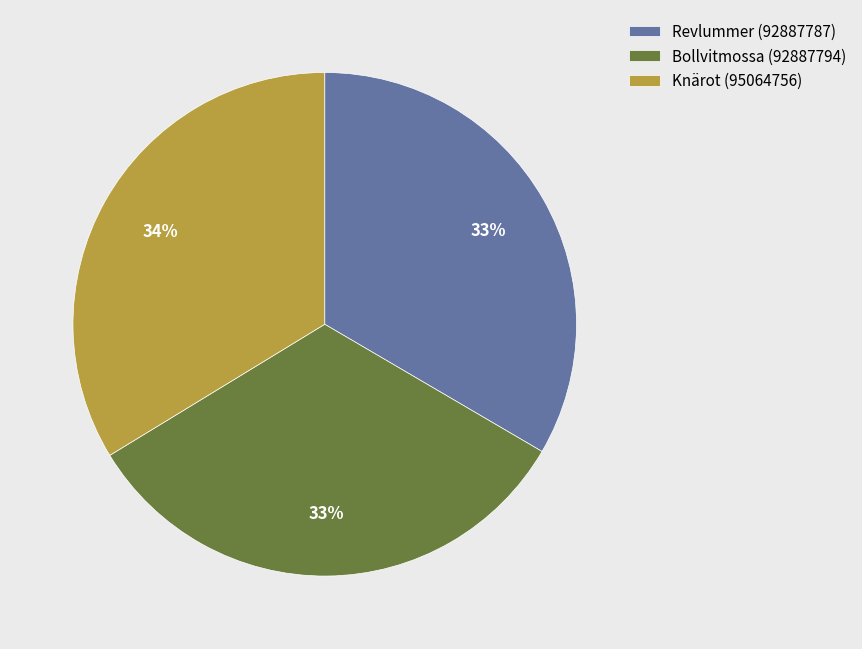

What is the ratio of the value at Bollvitmossa (92887794) to the value at Knärot (95064756)?

1.0